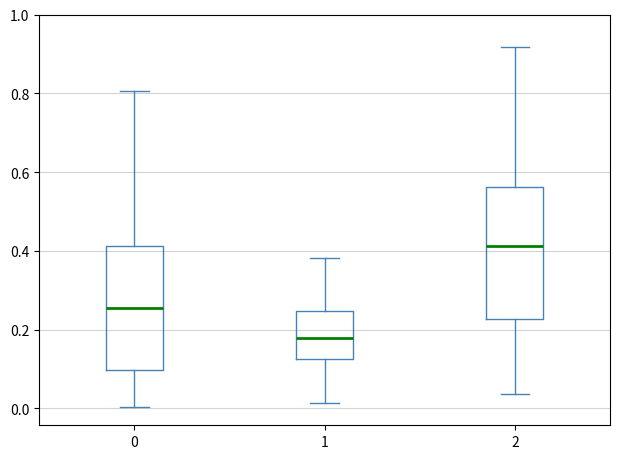

Reading left to right, read every box against the y-axis: the position of its median line, the range the box covers, and the ends of its whiskers. The values are not printed on the chart, so give them approximately, as read against the axis.

0: median 0.26, box 0.10 to 0.42, whiskers 0.00 to 0.80
1: median 0.18, box 0.12 to 0.24, whiskers 0.02 to 0.38
2: median 0.42, box 0.22 to 0.56, whiskers 0.04 to 0.92